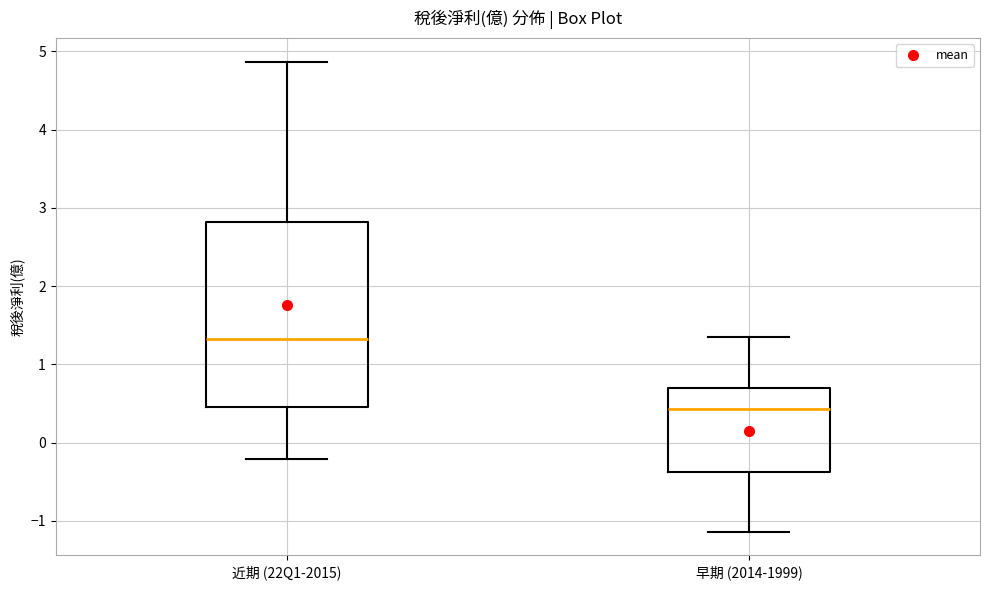

Where is the upper edge of the box for 近期 (22Q1-2015) on the y-axis? The values are not printed on the chart, so give them approximately, as read against the axis.

2.8